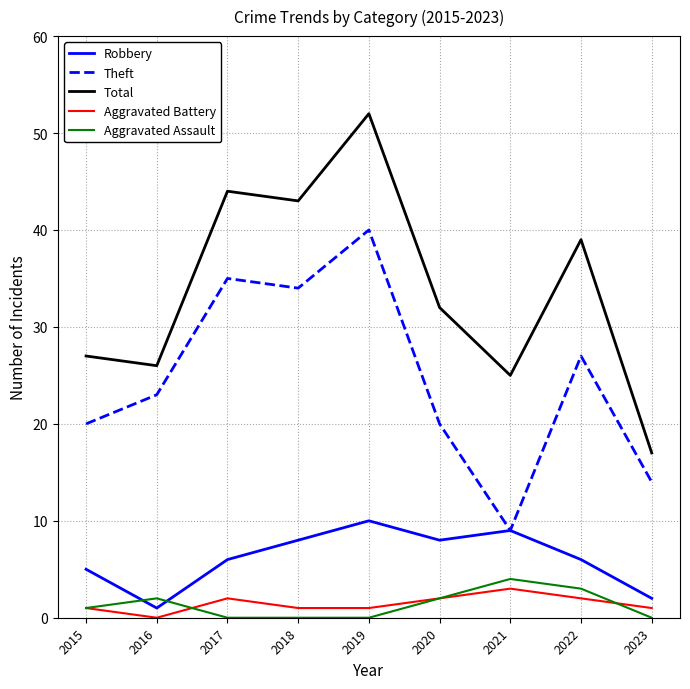

At which category is the sum across all series the highest?

2019